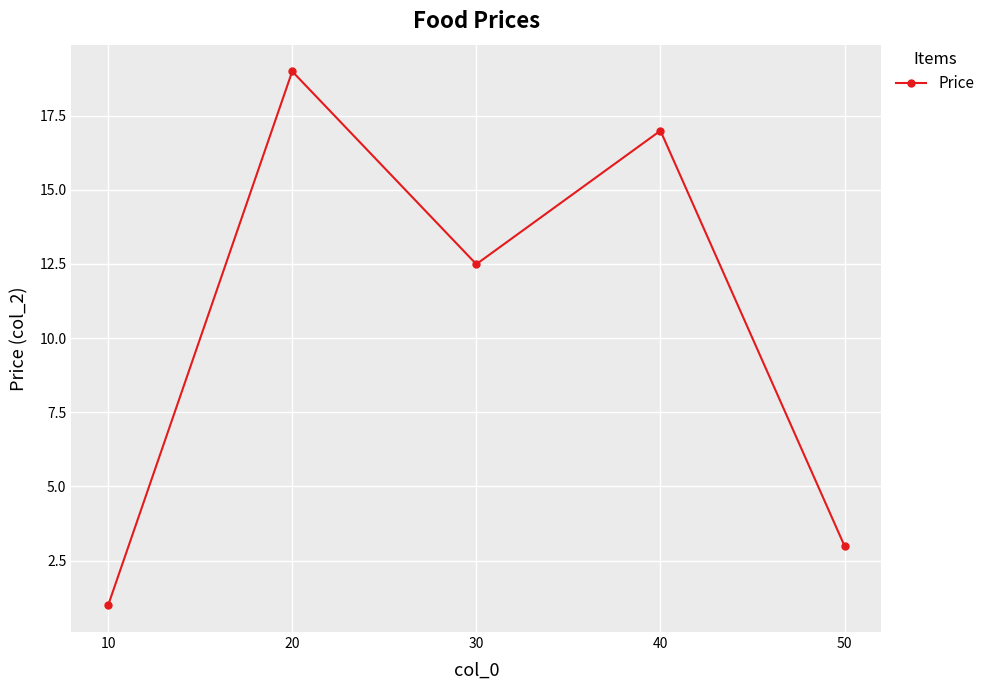

At which category does the data reach its first local valley?

30